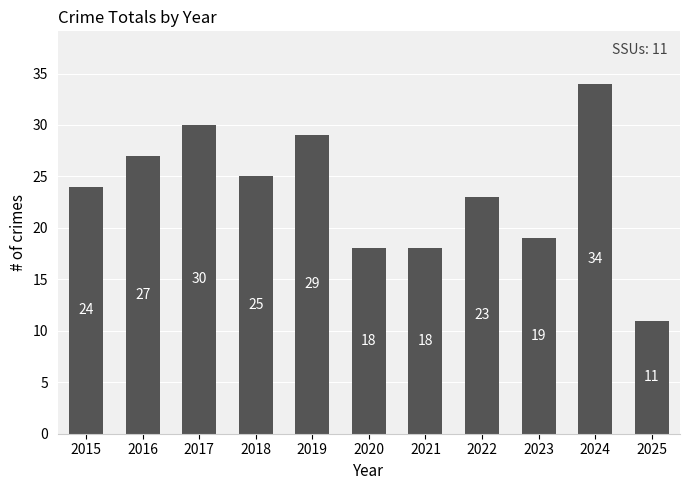

What value does the data have at 2019?

29